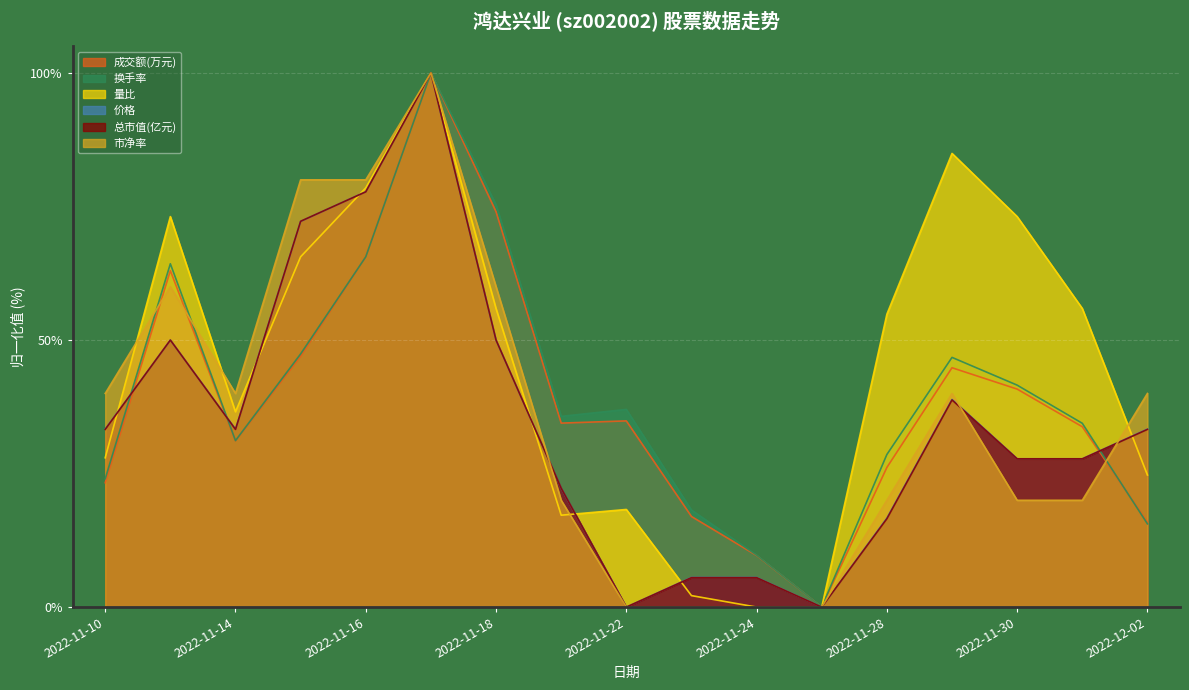

Reading left to right, what are all the values shown in this chart?

成交额(万元): 23.3	63.0	31.1	47.0	65.6	100.0	74.0	34.4	34.9	17.0	9.7	0.0	26.1	44.8	40.8	33.8	15.9
换手率: 24.0	64.3	31.2	47.4	65.6	100.0	75.3	35.7	37.0	18.2	9.7	0.0	28.6	46.8	41.6	34.4	15.6
量比: 28.0	73.1	36.6	65.6	78.5	100.0	55.9	17.2	18.3	2.2	0.0	0.0	54.8	84.9	73.1	55.9	24.7
价格: 33.3	50.0	33.3	72.2	77.8	100.0	50.0	22.2	0.0	5.6	5.6	0.0	16.7	38.9	27.8	27.8	33.3
总市值(亿元): 33.3	50.0	33.3	72.2	77.8	100.0	50.0	22.2	0.0	5.5	5.5	0.0	16.5	38.8	27.8	27.8	33.3
市净率: 40.0	60.0	40.0	80.0	80.0	100.0	60.0	20.0	0.0	0.0	0.0	0.0	20.0	40.0	20.0	20.0	40.0